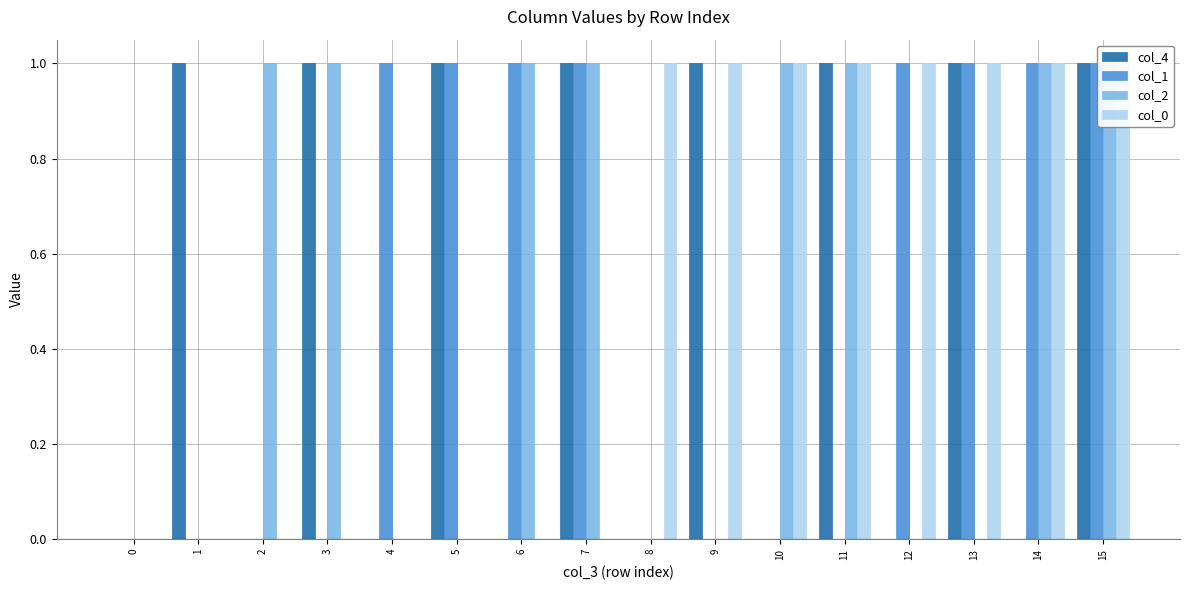

What is the value of the col_1 bar at the 13th from the left?

1